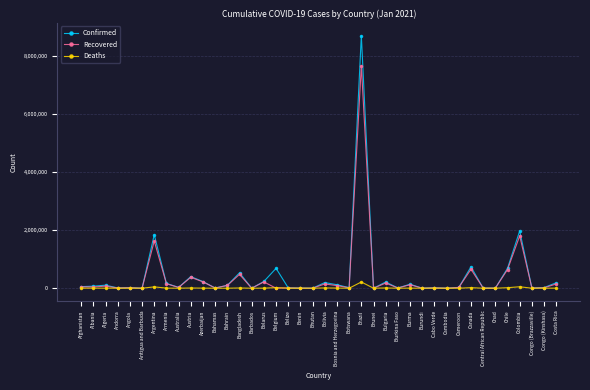

What is the total value across all series at Colombia?

3823666